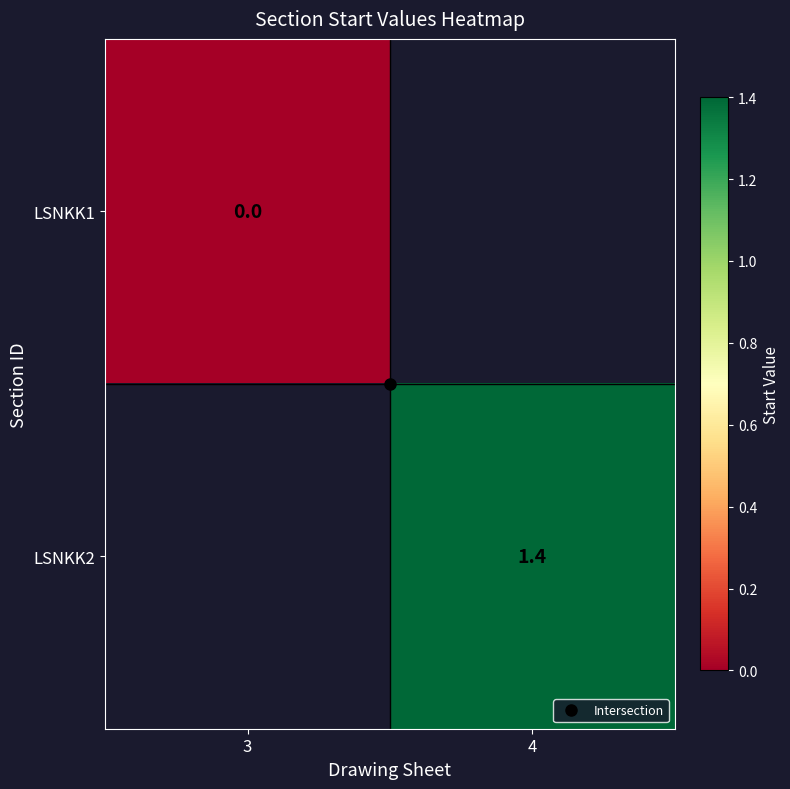

True or false: LSNKK2 has a value of 0.4 at 4.

False